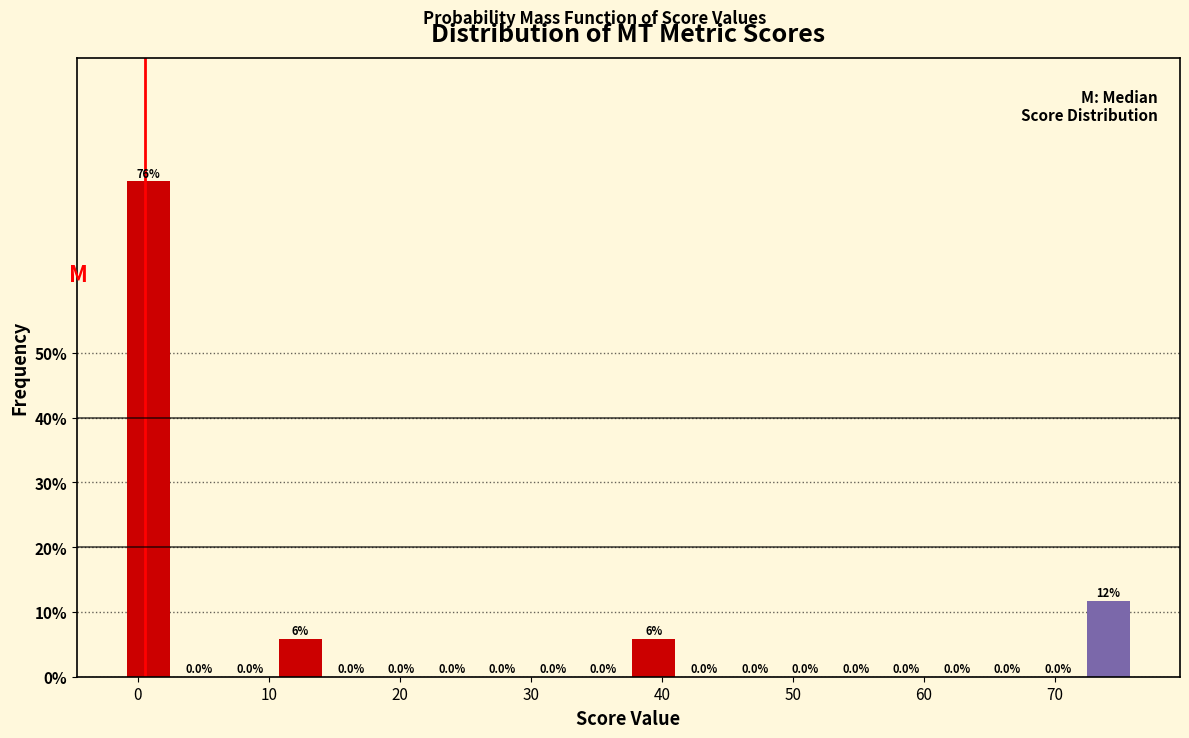

Around what value on the x-axis is the tallest bar? Give the approximate position of its centre, as read against the axis.

1